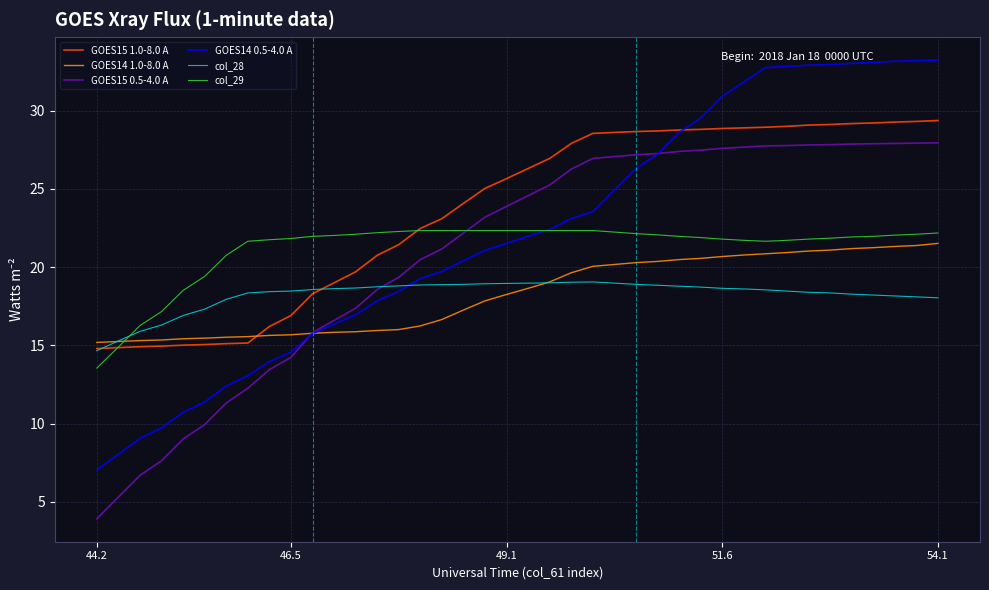

What is the minimum value shown in the chart?

3.9